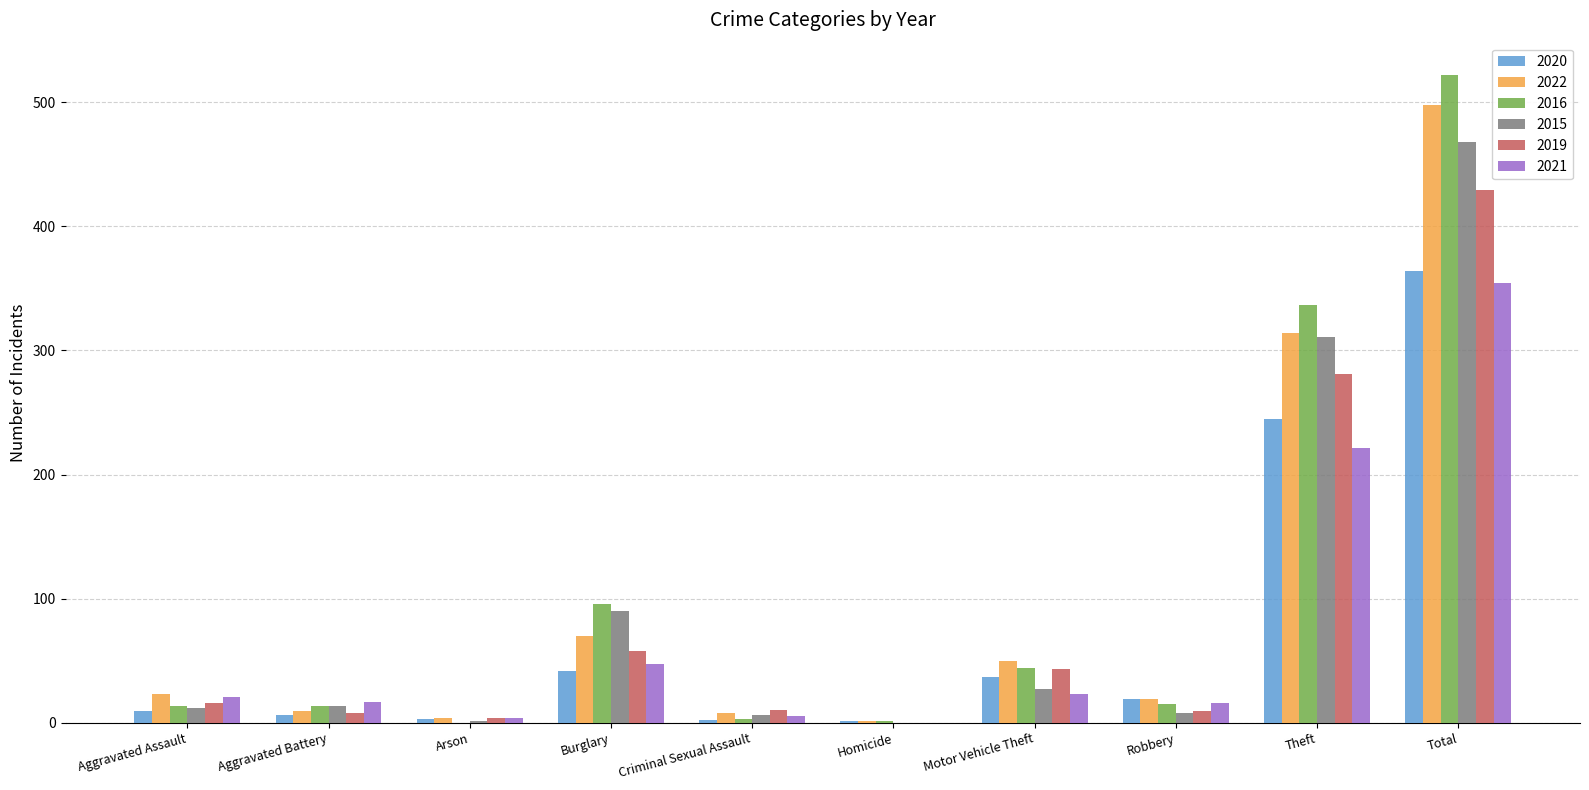

The 2022 series shows 154 at Total. True or false?

False